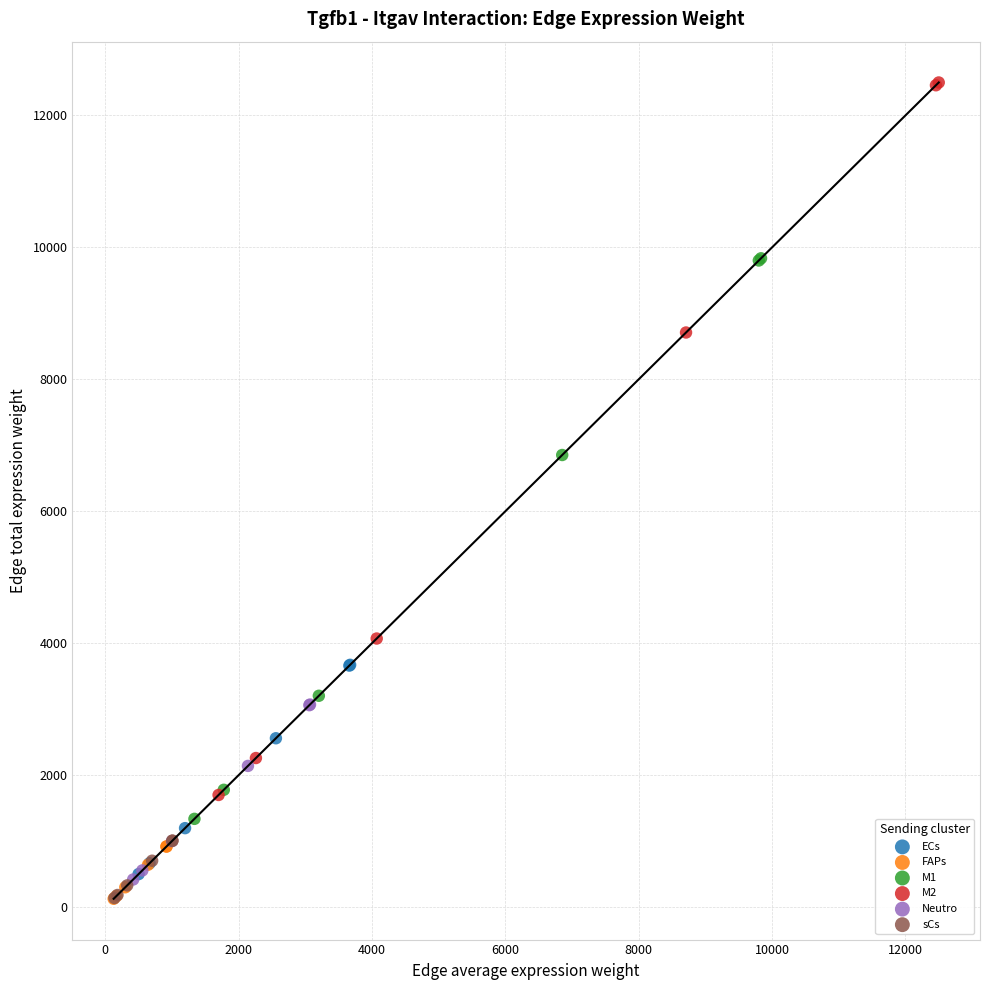

Which series has the widest spread of Y values?

M2